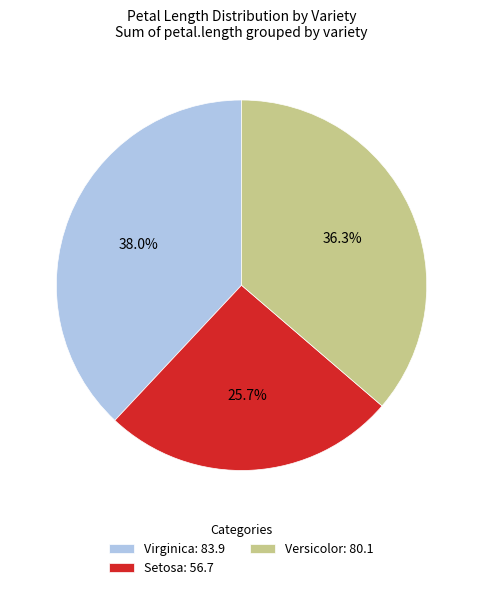

What is the ratio of the value at Setosa: 56.7 to the value at Versicolor: 80.1?

0.7